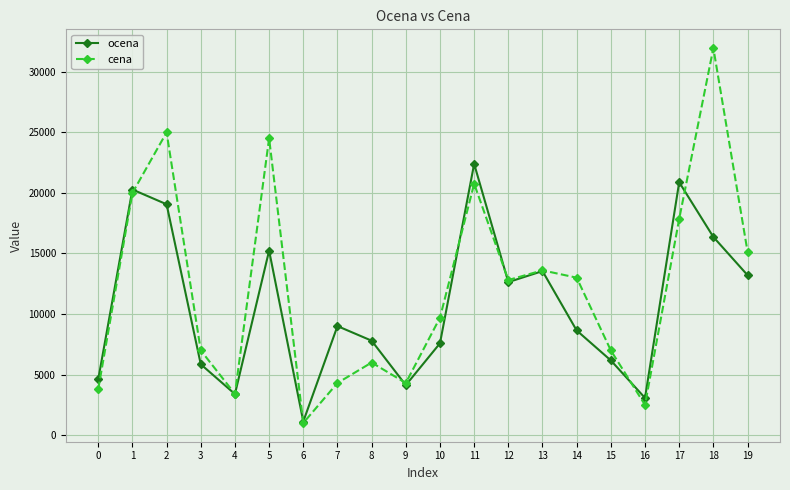

What is the spread (max minus min) of values at 5?

9273.5